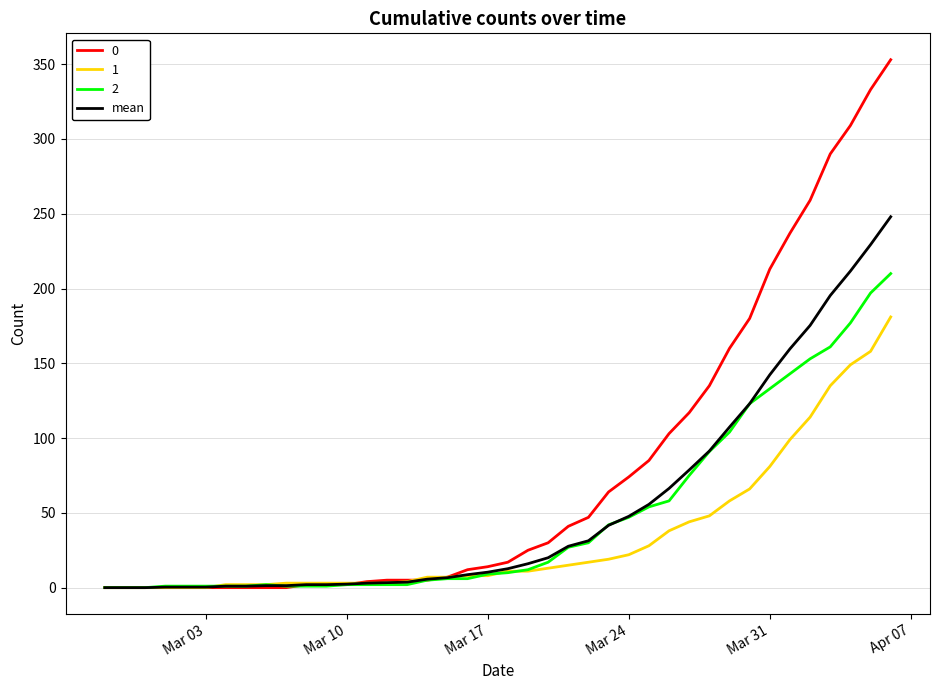

What is the greatest value displayed?

353.0